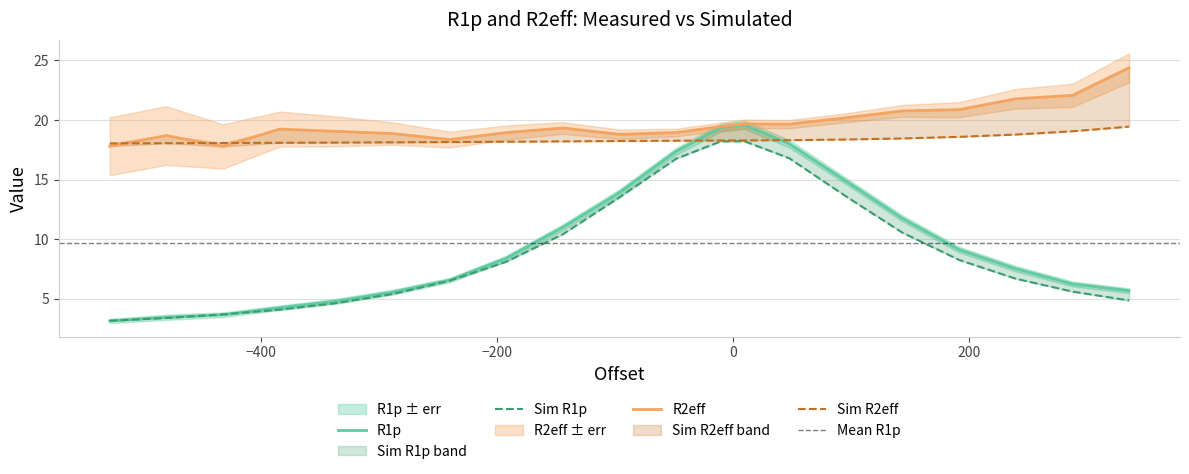

The value of Sim R2eff at -48 is 5.3. True or false?

False